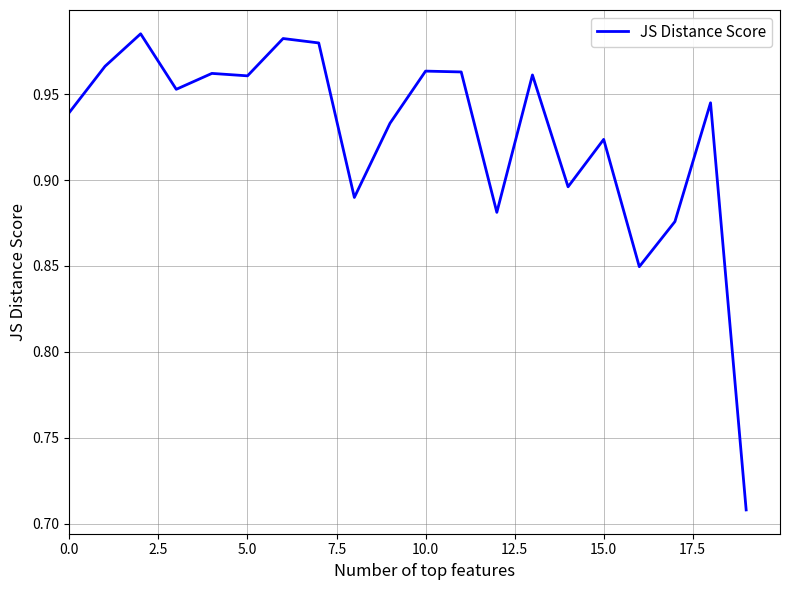

The value at 5.0 is 0.6. True or false?

False